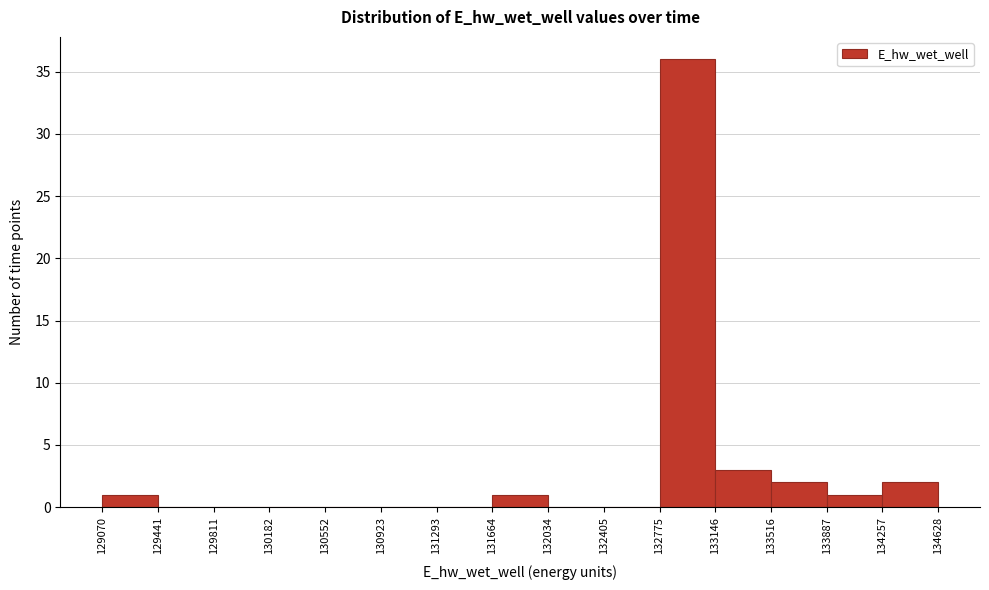

Reading left to right, list every bar in this chart as the range it spans on the x-axis followed by its height. The values are not printed on the chart, so give them approximately, as read against the axis.

129070 to 129441: 1
129441 to 129811: 0
129811 to 130182: 0
130182 to 130552: 0
130552 to 130923: 0
130923 to 131293: 0
131293 to 131664: 0
131664 to 132034: 1
132034 to 132405: 0
132405 to 132775: 0
132775 to 133146: 36
133146 to 133516: 3
133516 to 133887: 2
133887 to 134257: 1
134257 to 134628: 2